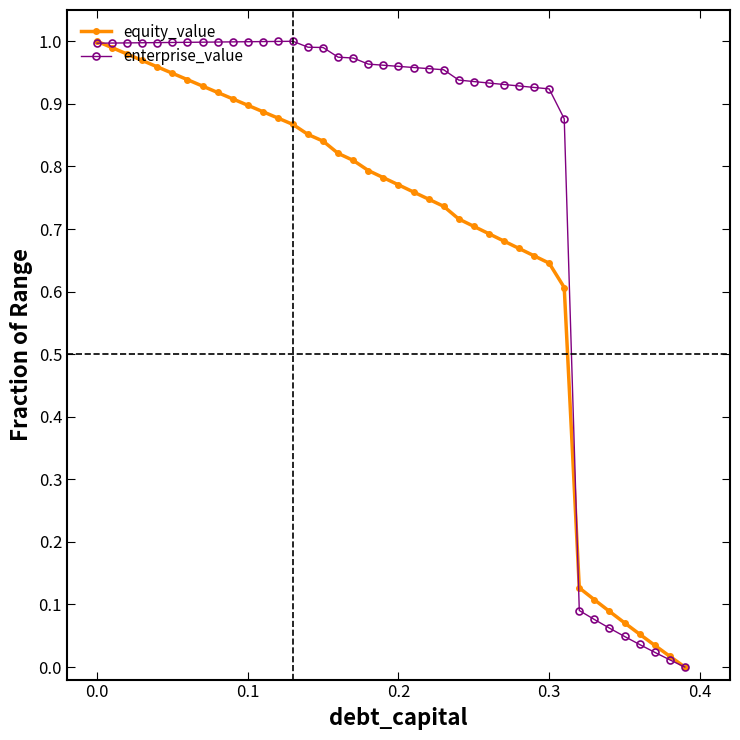

List the series in order of their overall mean, highest first.

enterprise_value, equity_value